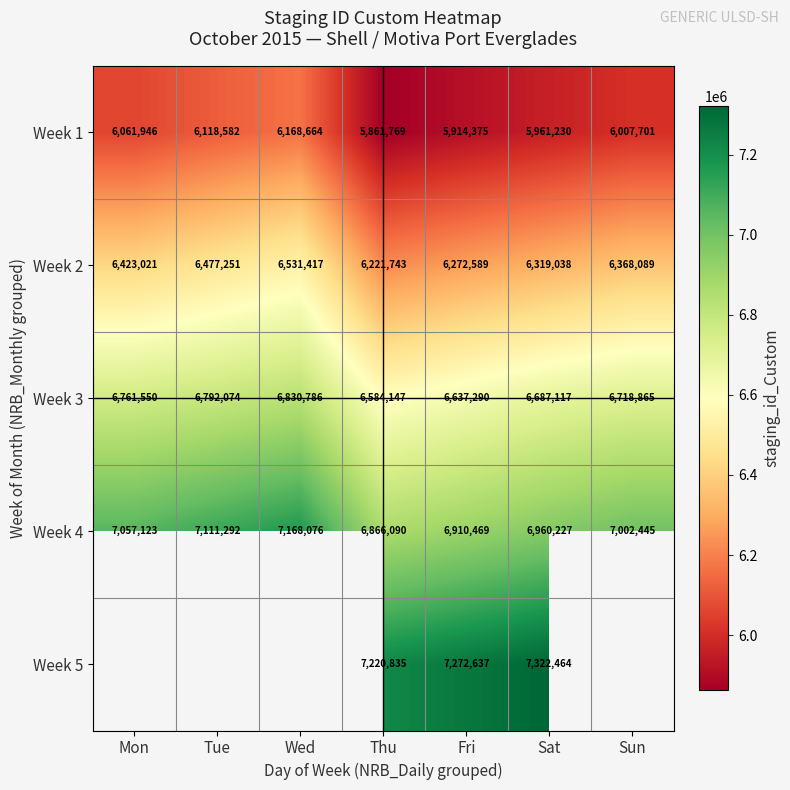

Which category has the highest value in the Week 2 series?

Wed